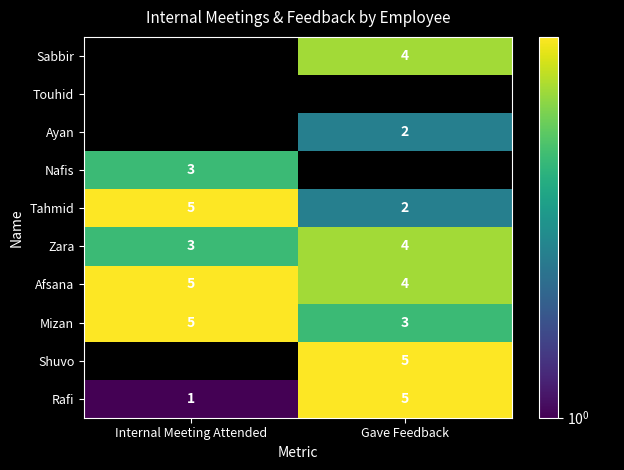

Count the number of categories in the chart.

2